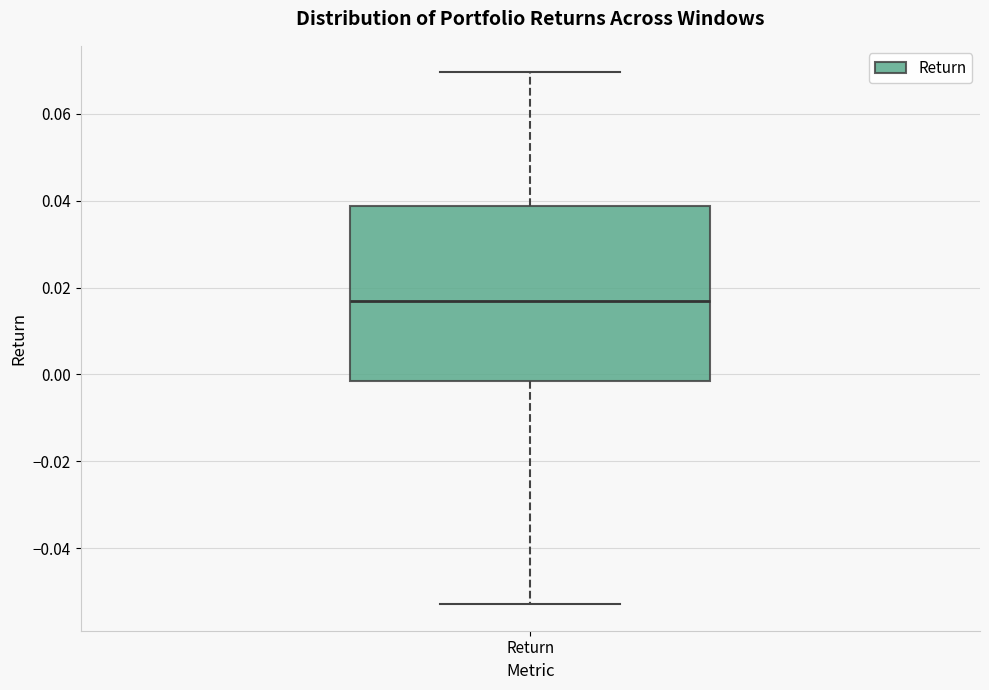

Read this box plot against the y-axis: the position of the median line, the range covered by the box, and the ends of both whiskers. The values are not printed on the chart, so give them approximately, as read against the axis.

median 0.016, box -0.002 to 0.038, whiskers -0.052 to 0.070